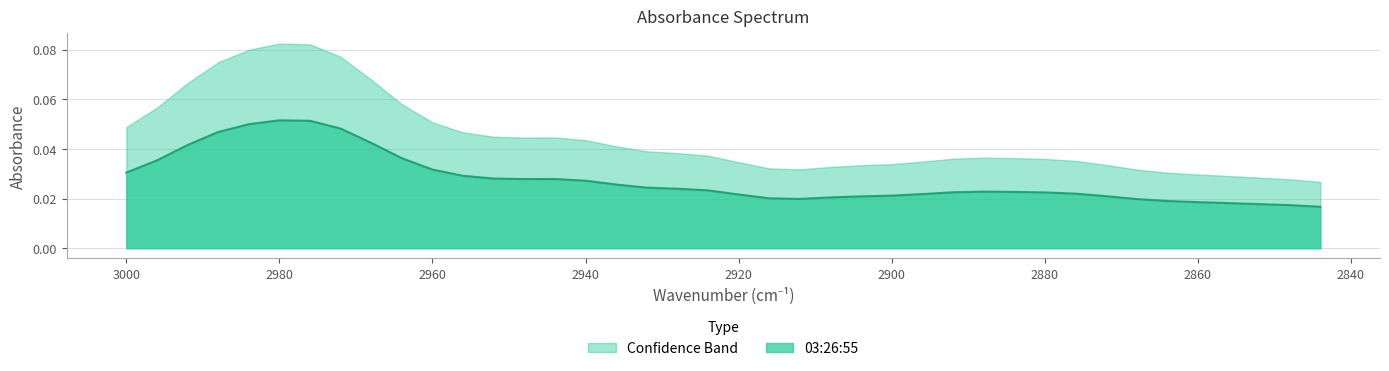

The value at 2860 is 0.0. True or false?

True